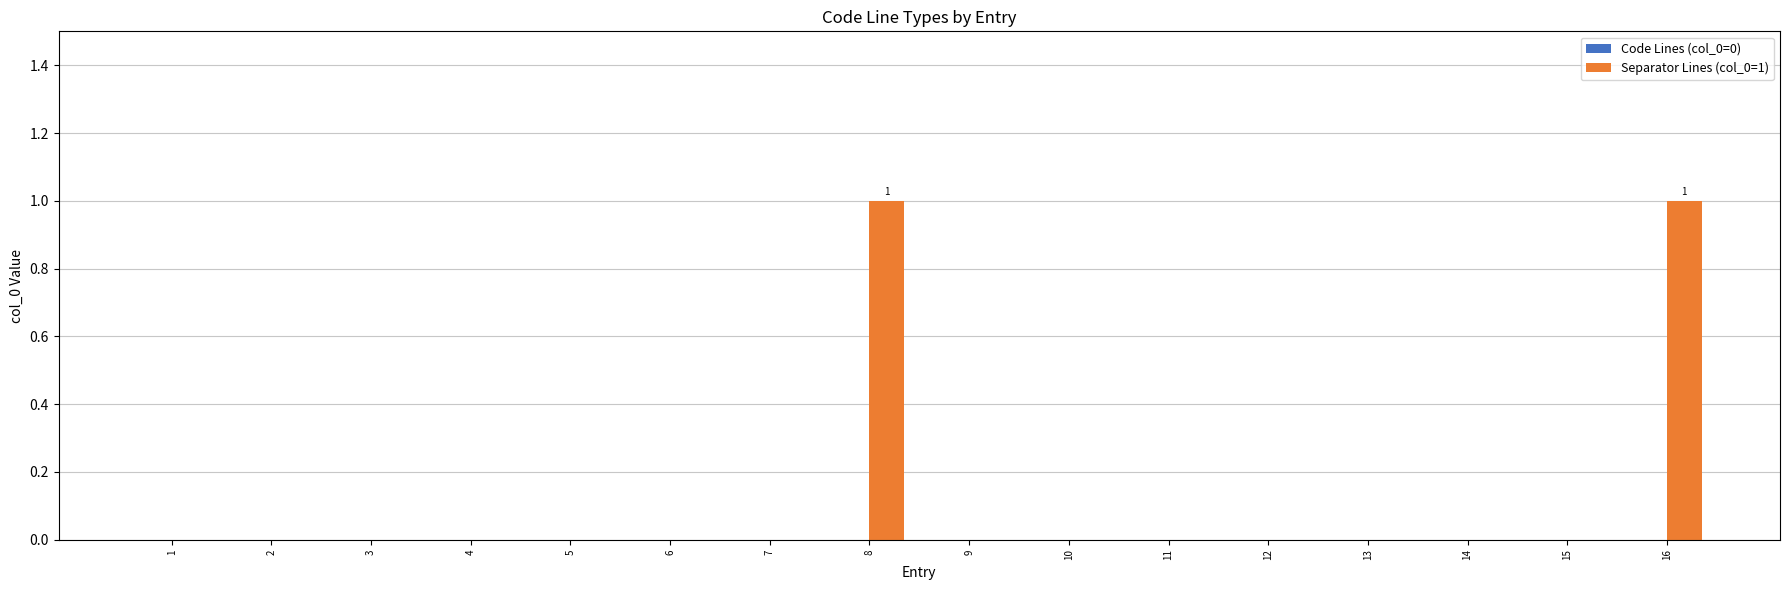

True or false: the data shows -1 at 5.

False